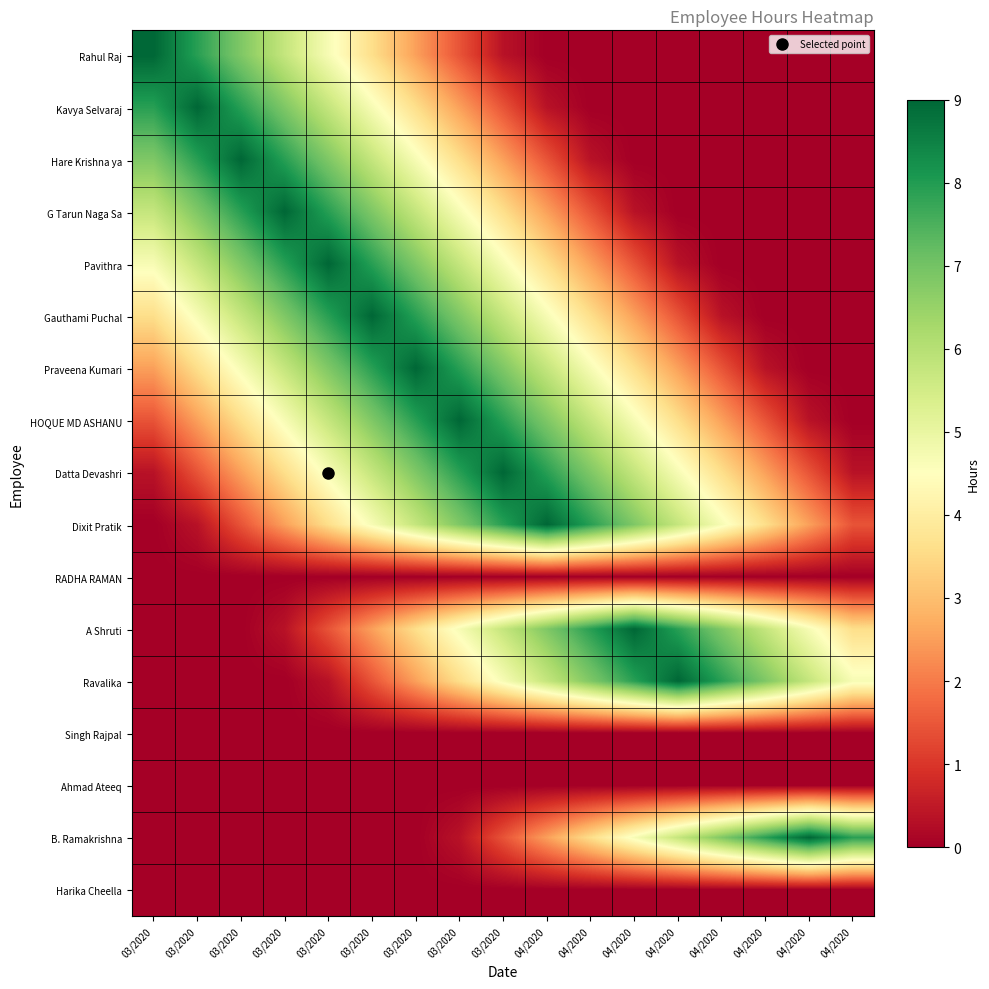

How many series are shown in this chart?

17